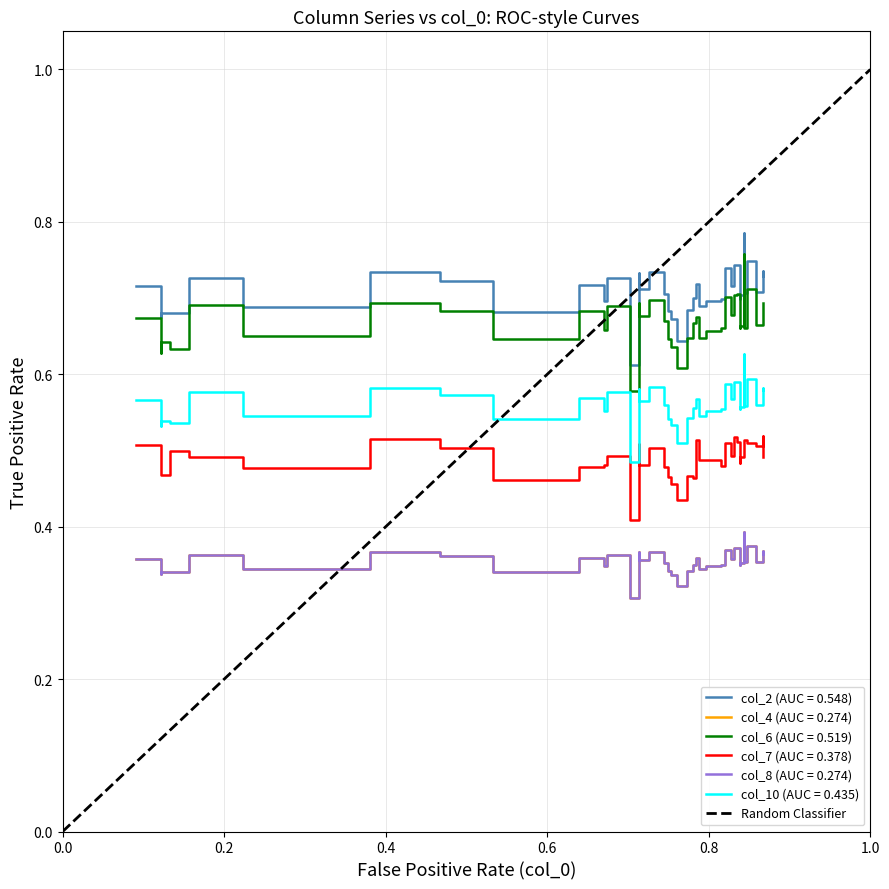

True or false: the data shows 0 at 0.0.

True